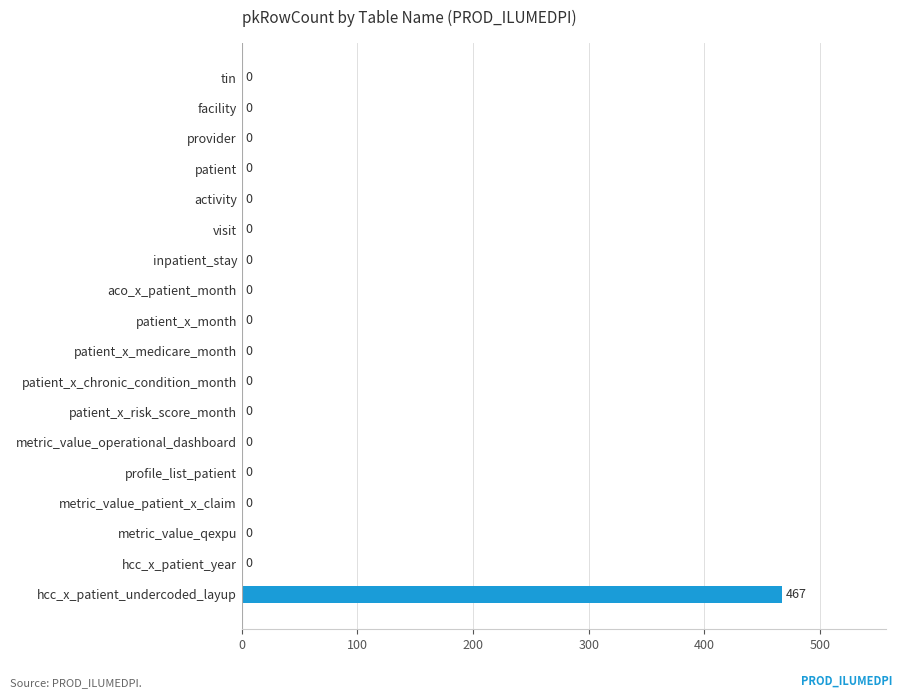

Reading top to bottom, what are all the values shown in this chart?

tin=0	facility=0	provider=0	patient=0	activity=0	visit=0	inpatient_stay=0	aco_x_patient_month=0	patient_x_month=0	patient_x_medicare_month=0	patient_x_chronic_condition_month=0	patient_x_risk_score_month=0	metric_value_operational_dashboard=0	profile_list_patient=0	metric_value_patient_x_claim=0	metric_value_qexpu=0	hcc_x_patient_year=0	hcc_x_patient_undercoded_layup=467